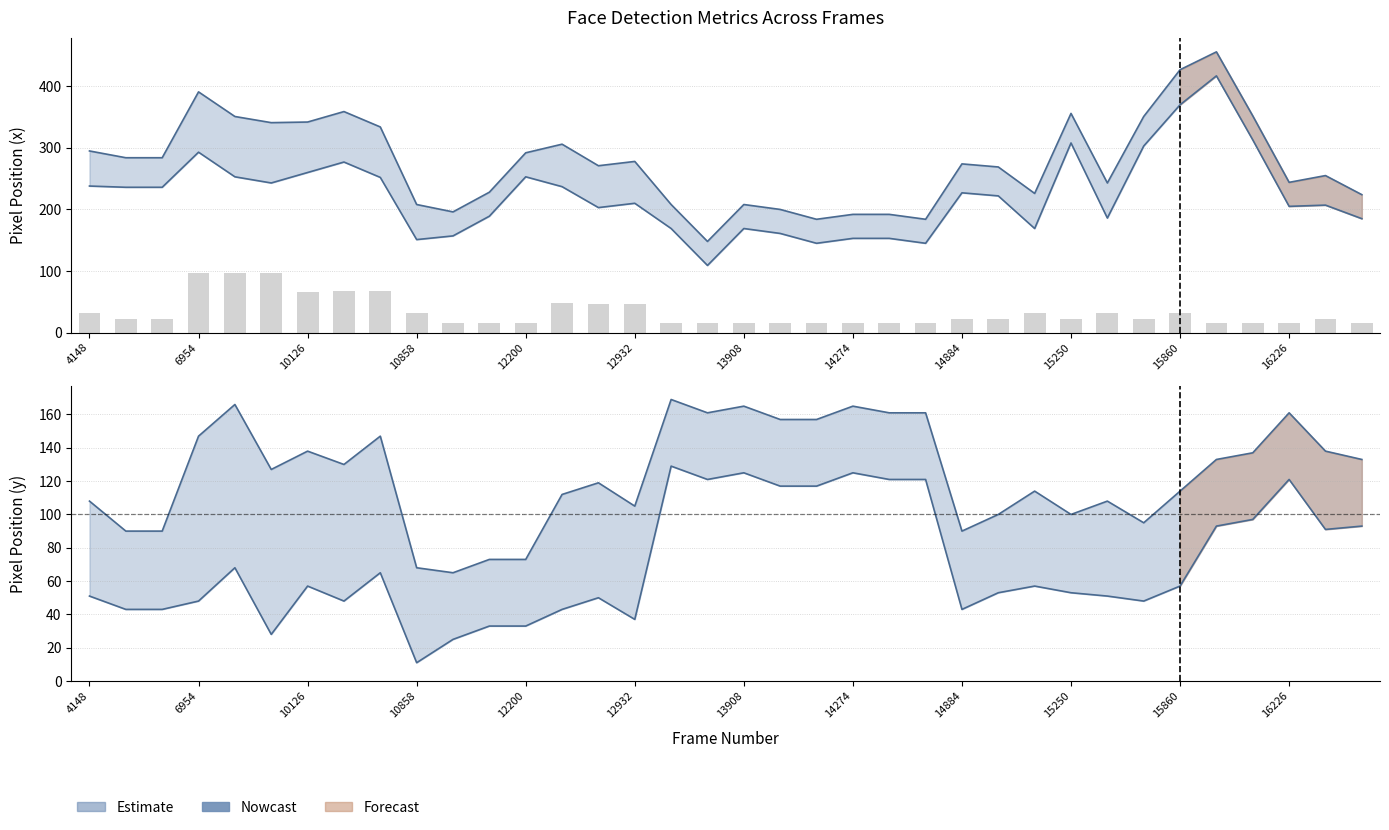

What is the minimum value shown in the chart?

11.0